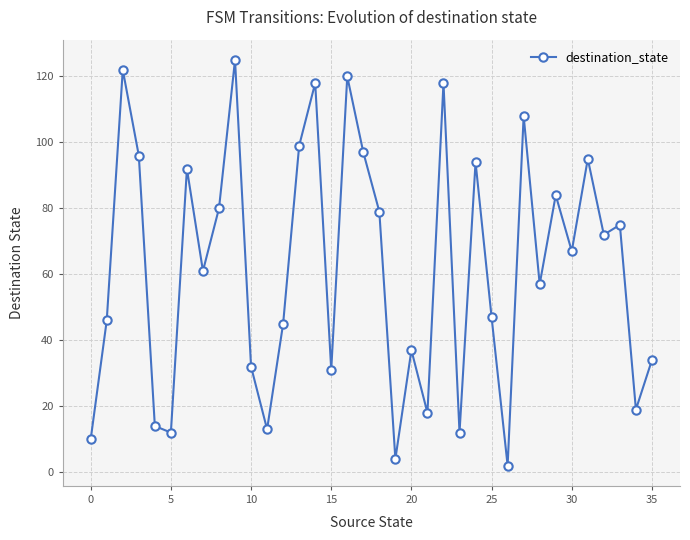

What is the difference between the maximum and second lowest values?

121